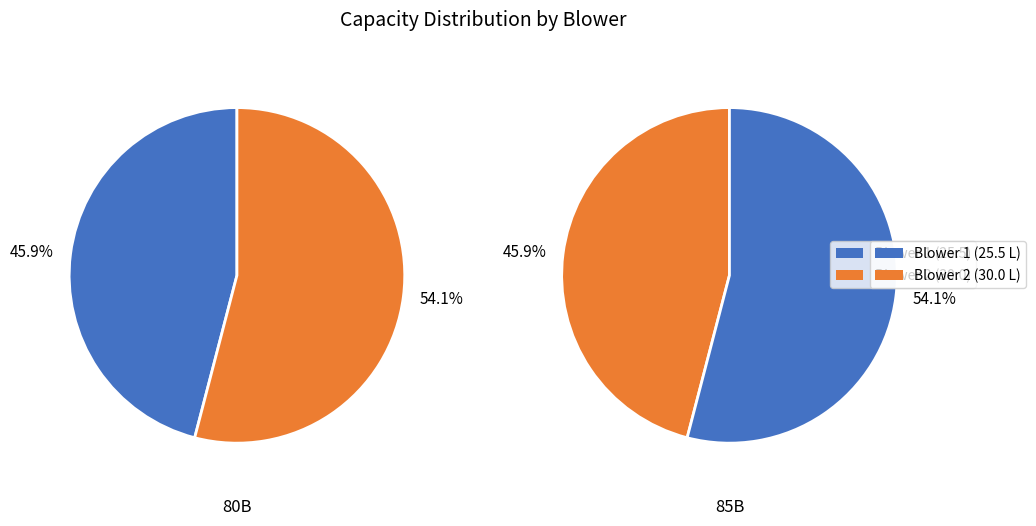

True or false: 2 accounts for 54% of the total.

True